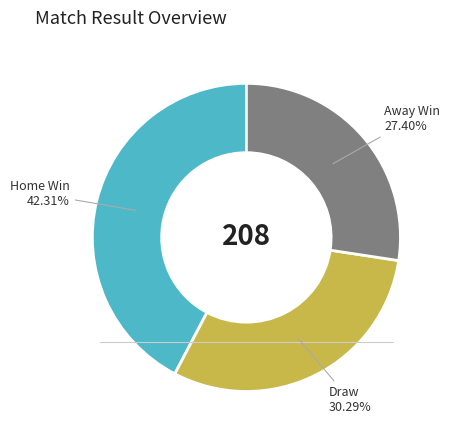

Is there any slice that represents more than half of the pie?

No